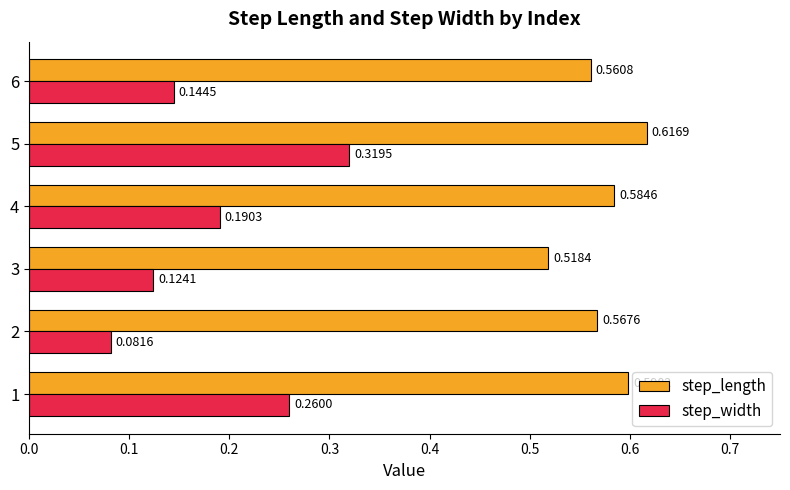

What is the sum of all step_length values?

3.4